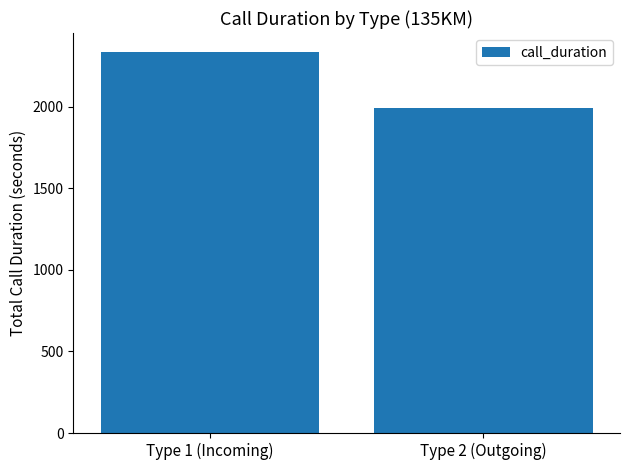

Is it true that the value at Type 2 (Outgoing) is 1991?

True